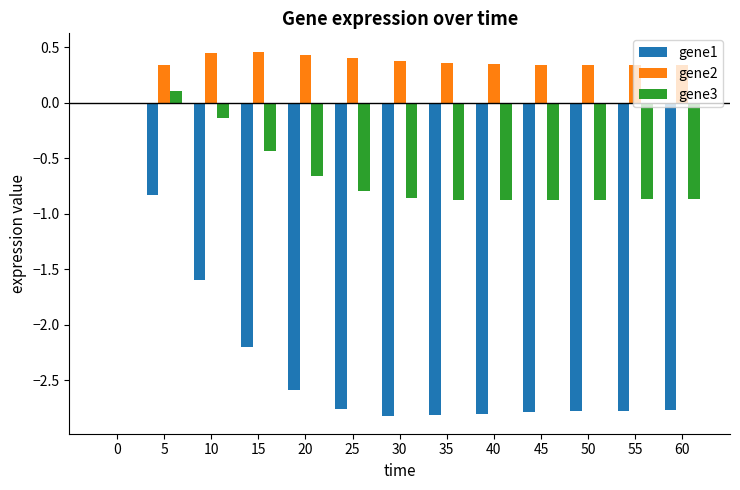

What is the total value across all series at 35?

-3.3